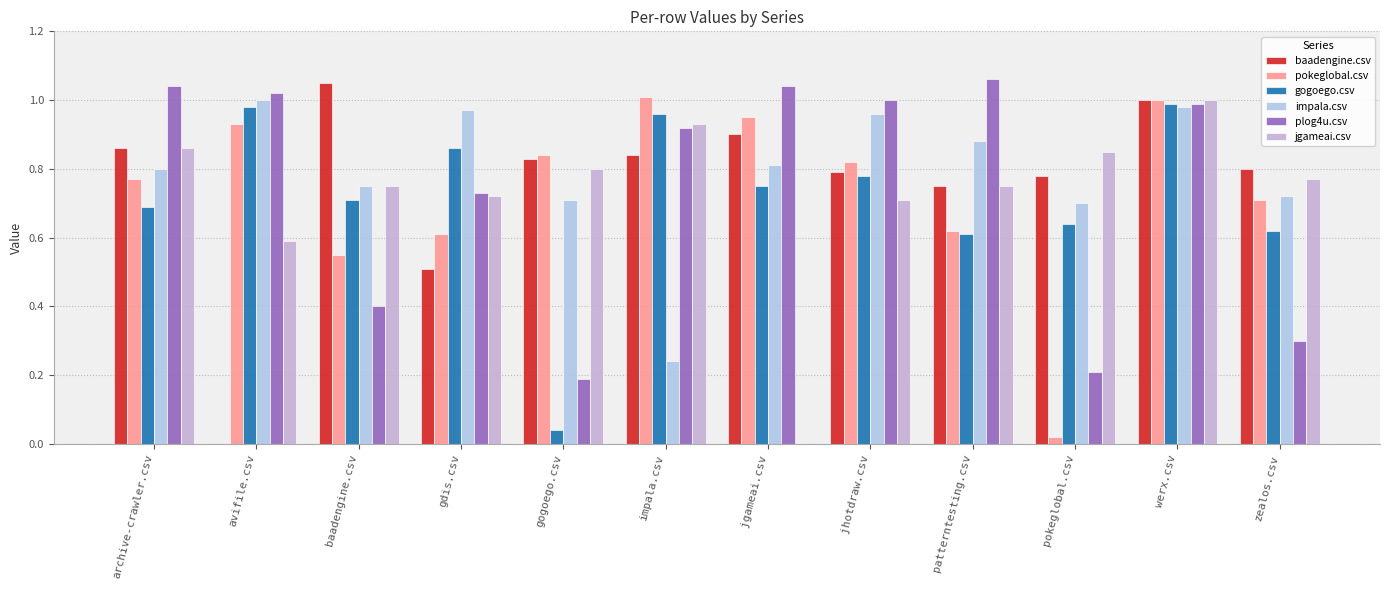

Which series has the largest range (max minus min)?

baadengine.csv